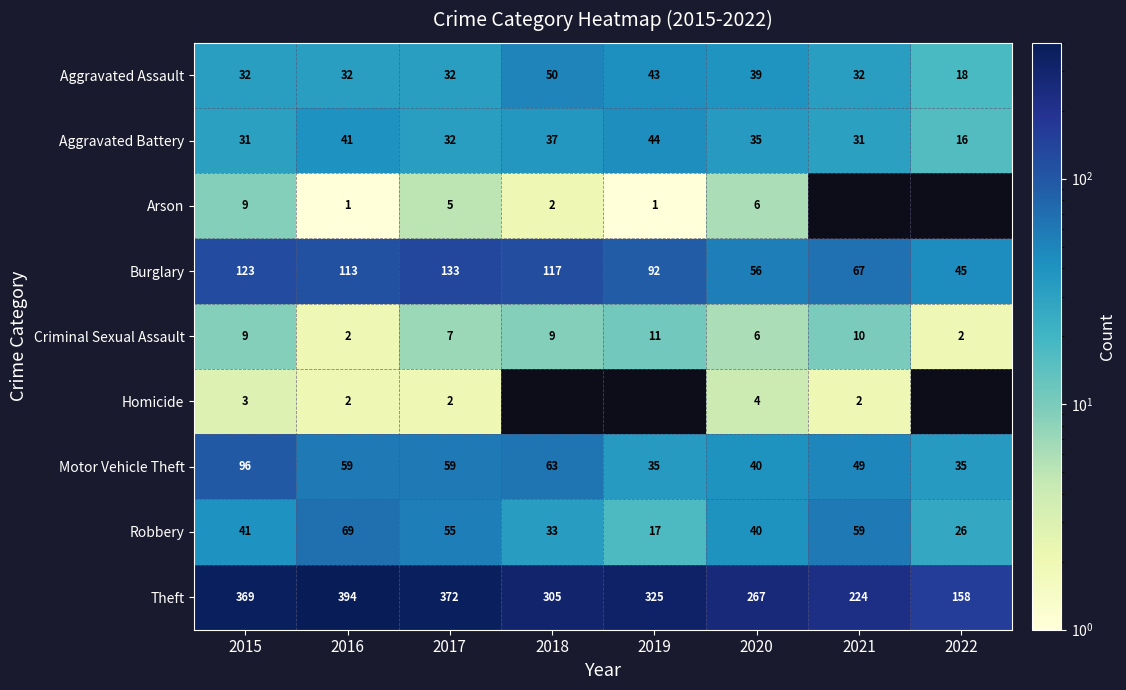

Is it true that Motor Vehicle Theft equals 55.3 at 2015?

False